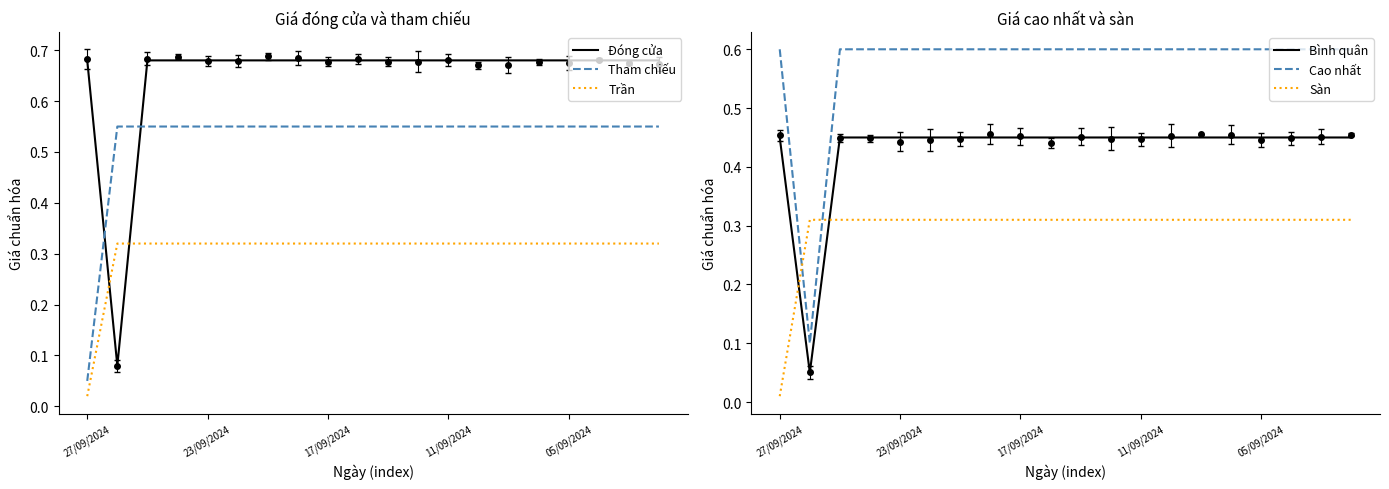

Which label corresponds to the largest value in the chart?

27/09/2024